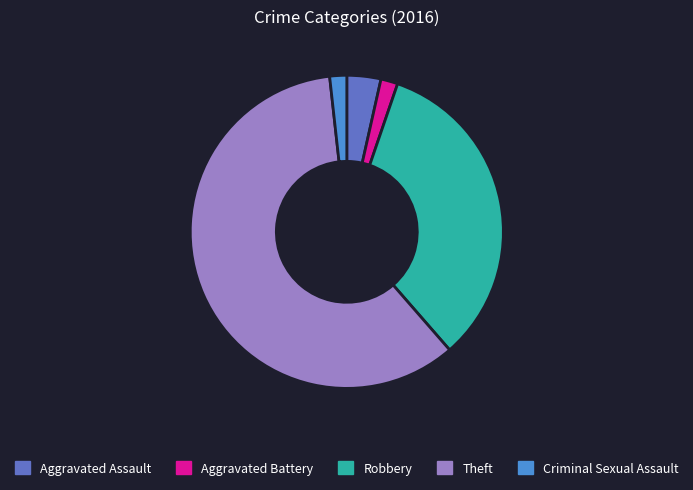

Is it true that Aggravated Battery is 11% of the pie?

False